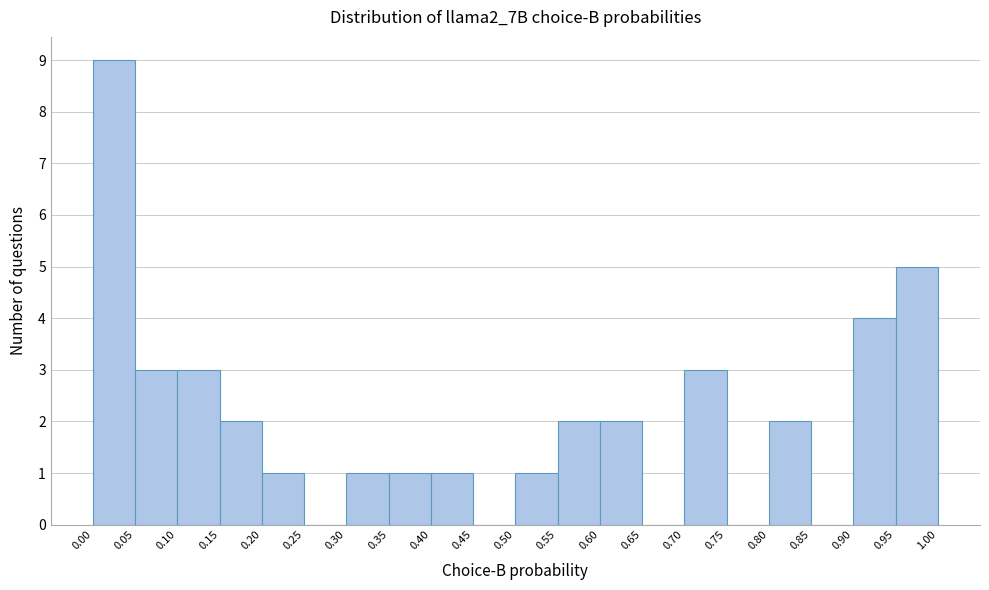

How tall is the bar that spans 0.05 to 0.10 on the x-axis? The values are not printed on the chart, so give them approximately, as read against the axis.

3